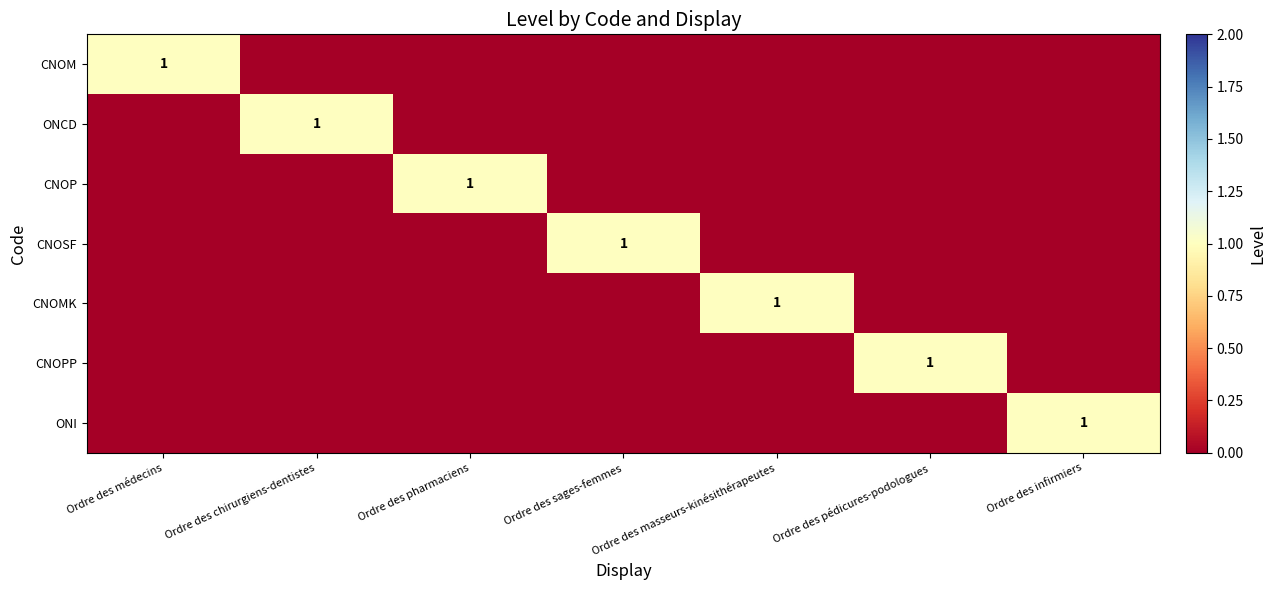

Which series changed the most between Ordre des médecins and Ordre des pédicures-podologues?

CNOM